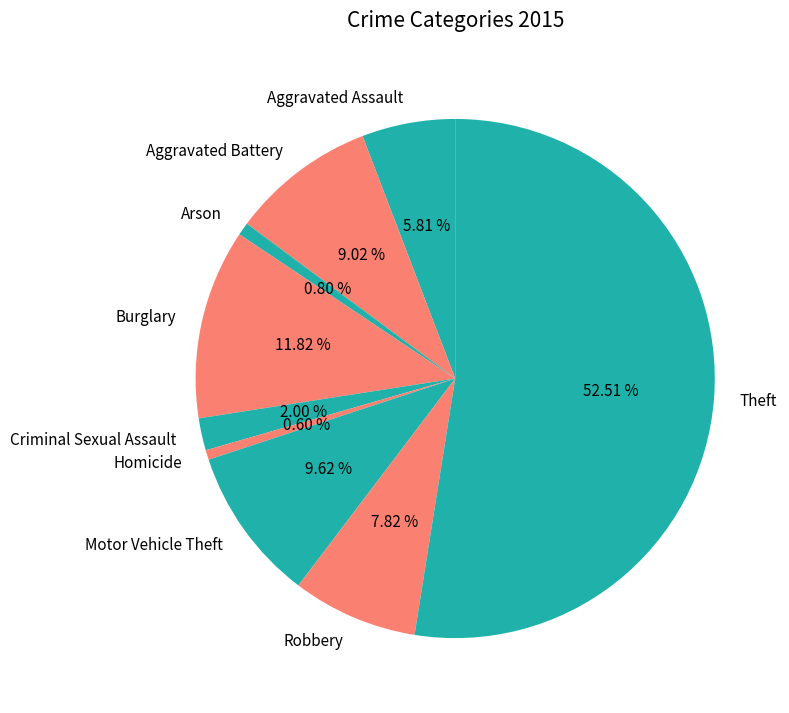

To the nearest percent, what portion does Criminal Sexual Assault represent?

2%